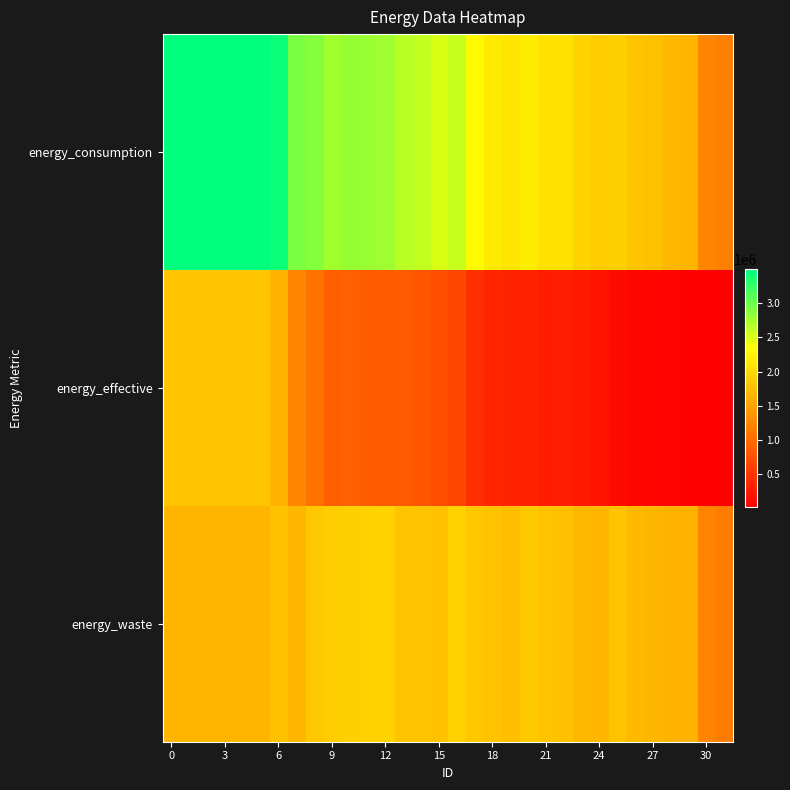

Reading left to right, what are all the values shown in this chart?

row_0: 3499466	3499466	3499466	3499466	3499466	3499466	3433039	2933660	2900718	2755556	2818182	2806236	2772932	2659626	2615100	2518446	2600801	2292377	2163505	2109567	2171831	2081150	2081150	1950106	1881869	1916259	1811279	1772364	1696344	1666117	1258143	1182123
row_1: 1826090	1826090	1826090	1826090	1826090	1826090	1651670	1246780	1062860	865260	896990	855950	839610	851200	795340	731880	661960	454100	364040	351500	321670	292220	299060	254980	193800	124830	94430	82460	69730	35340	22800	22800
row_2: 1673376	1673376	1673376	1673376	1673376	1673376	1781369	1686880	1837858	1890296	1921192	1950286	1933322	1808426	1819760	1786566	1938841	1838277	1799465	1758067	1850161	1788930	1782090	1695126	1688069	1791429	1716849	1689904	1626614	1630777	1235343	1159323